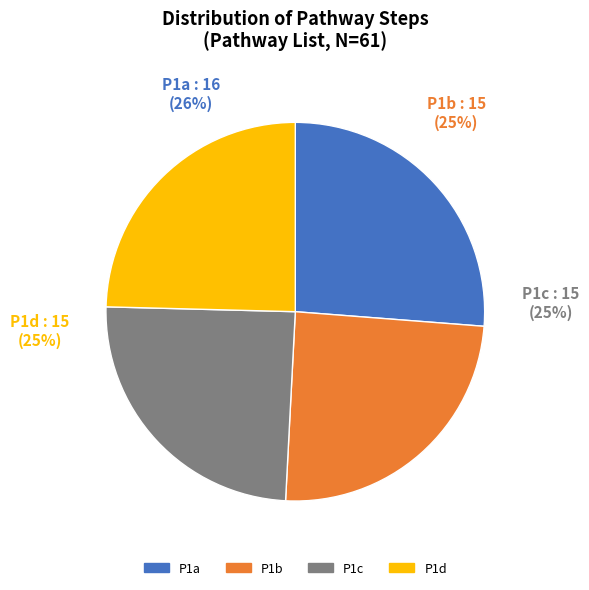

To the nearest percent, what percentage of the pie is P1b?

25%